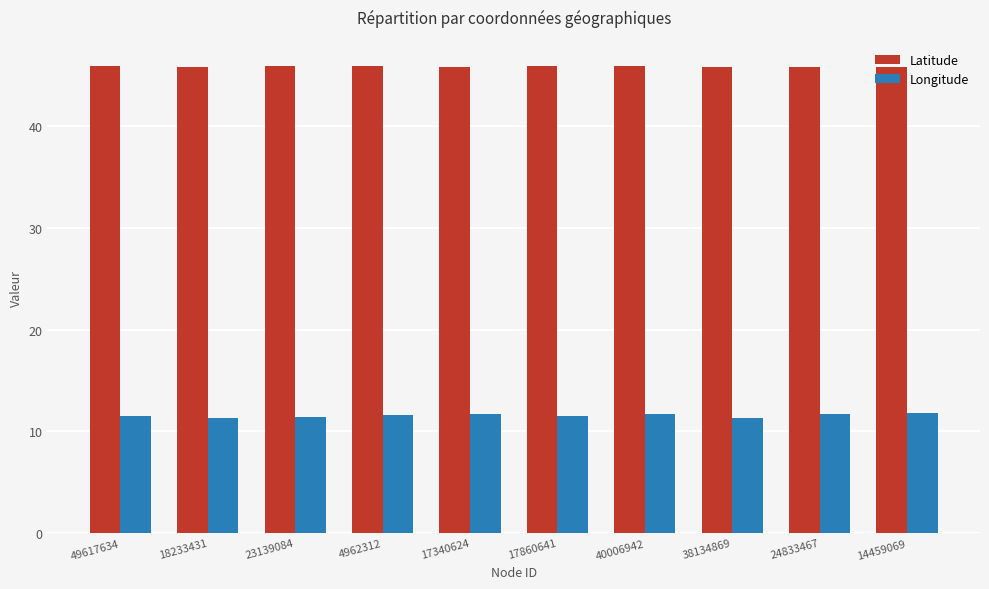

What is the spread (max minus min) of values at 49617634?

34.4